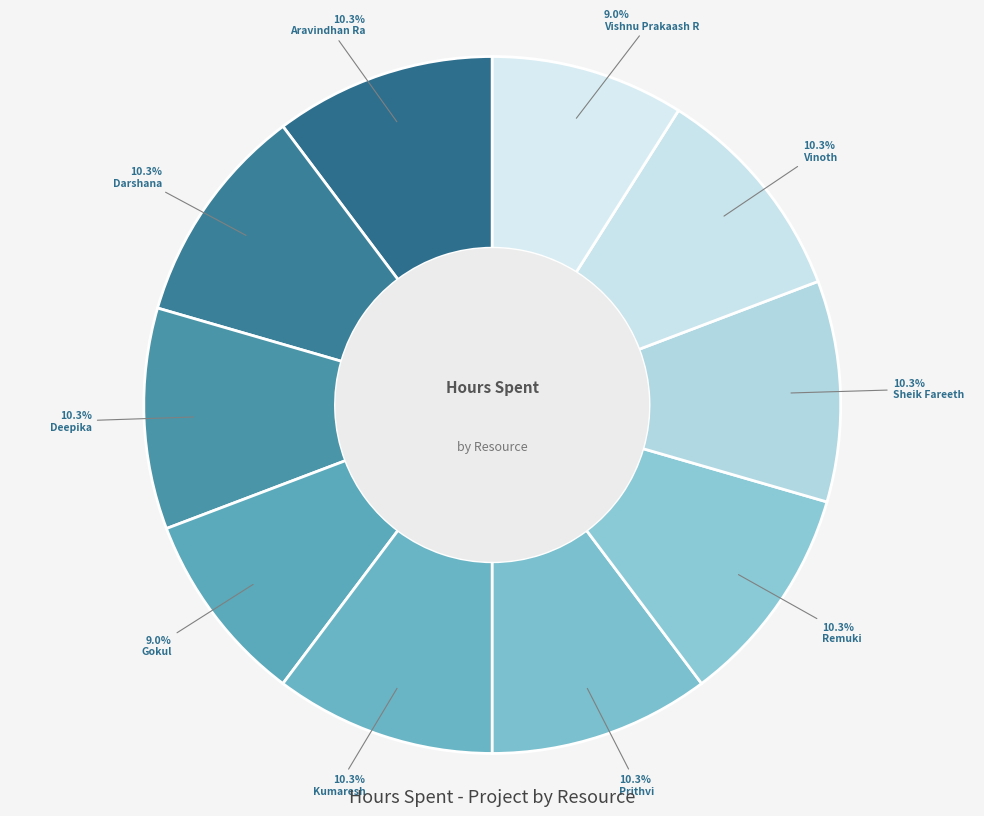

The Prithvi slice represents 10% of the pie. True or false?

True